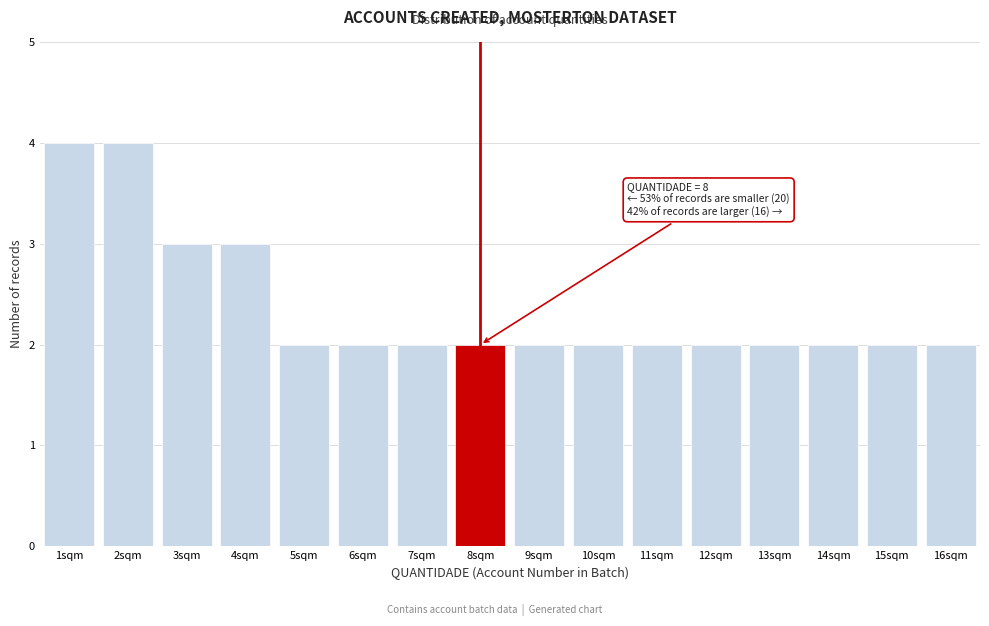

Reading right to left, list all the values displayed in this chart.

16sqm=2	15sqm=2	14sqm=2	13sqm=2	12sqm=2	11sqm=2	10sqm=2	9sqm=2	8sqm=2	7sqm=2	6sqm=2	5sqm=2	4sqm=3	3sqm=3	2sqm=4	1sqm=4